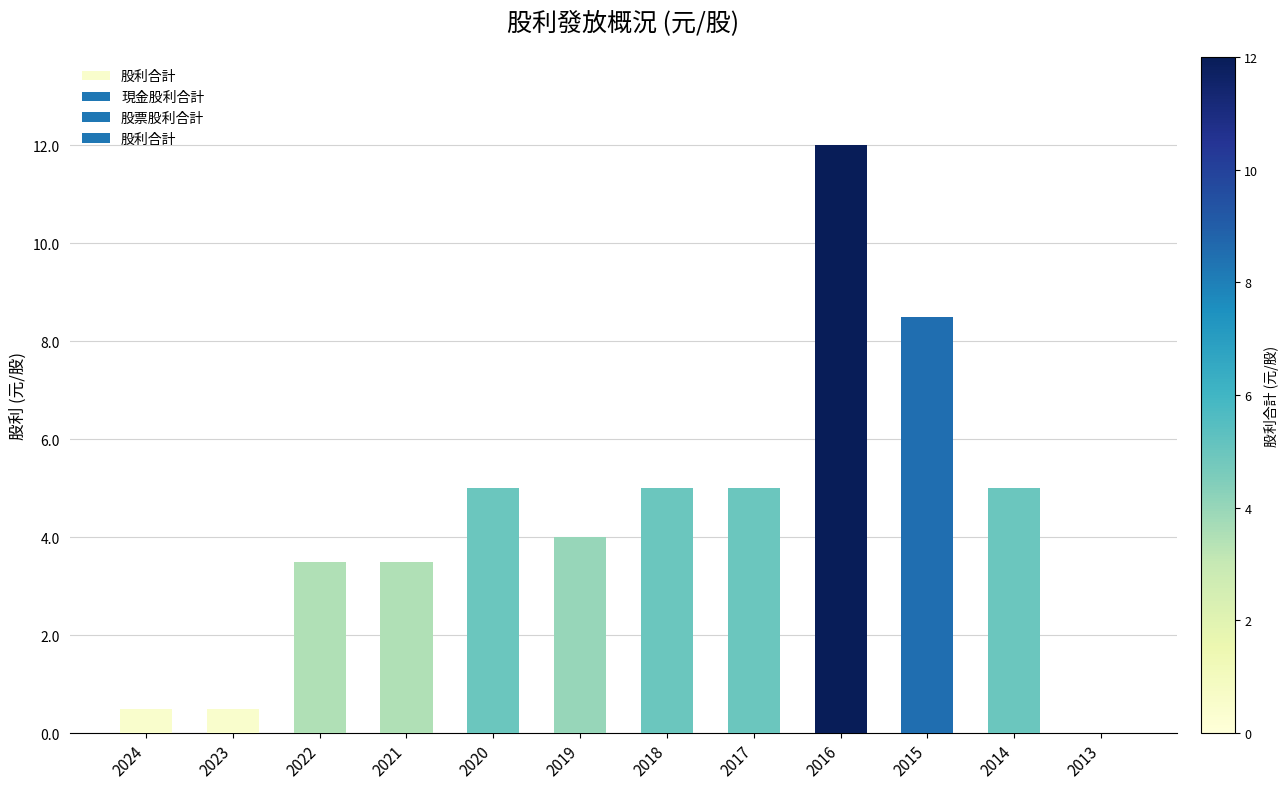

How many data points does each series have?

12